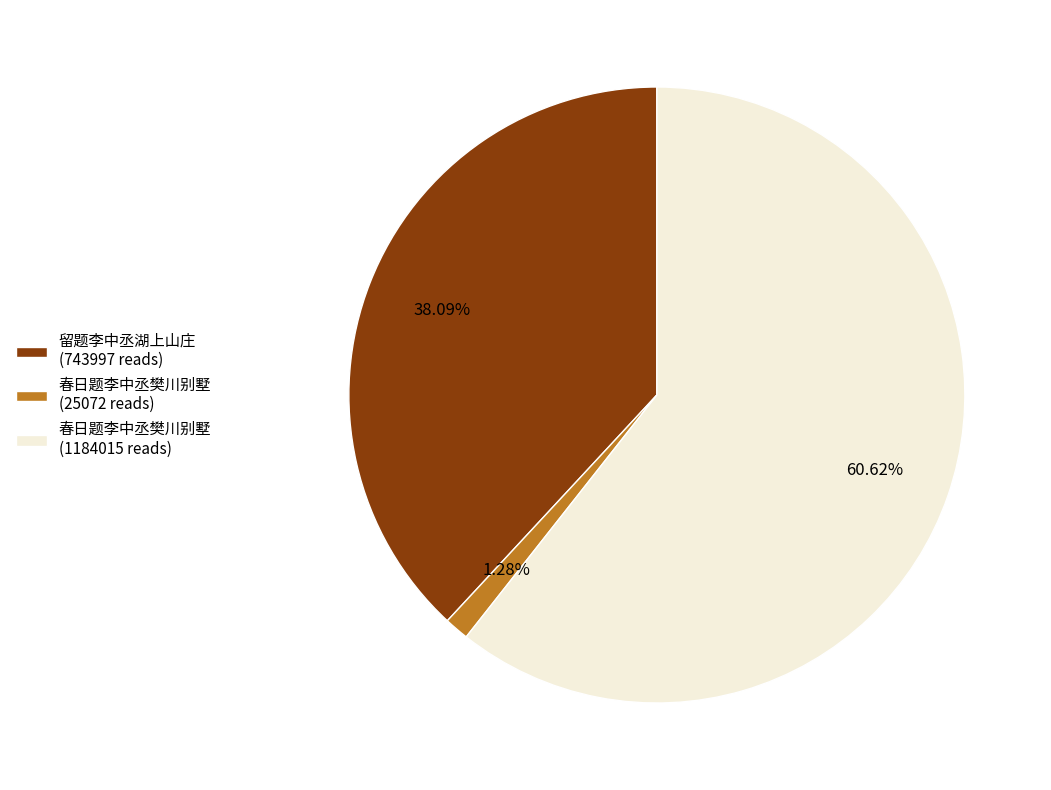

What is the ratio of the value at 春日题李中丞樊川别墅 (1184015 reads) to the value at 留题李中丞湖上山庄 (743997 reads)?

1.6